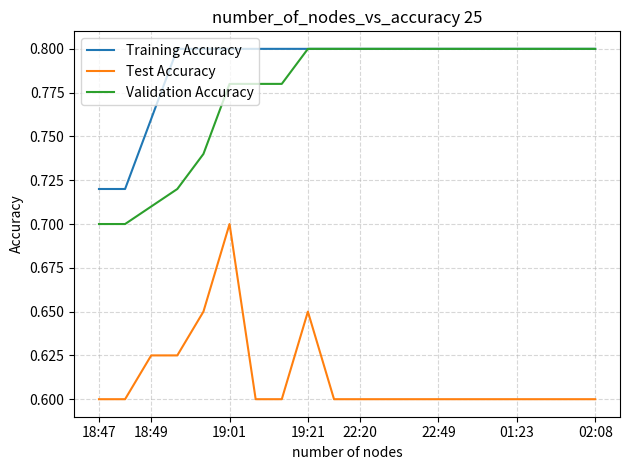

True or false: Validation Accuracy and Test Accuracy intersect in this chart.

False